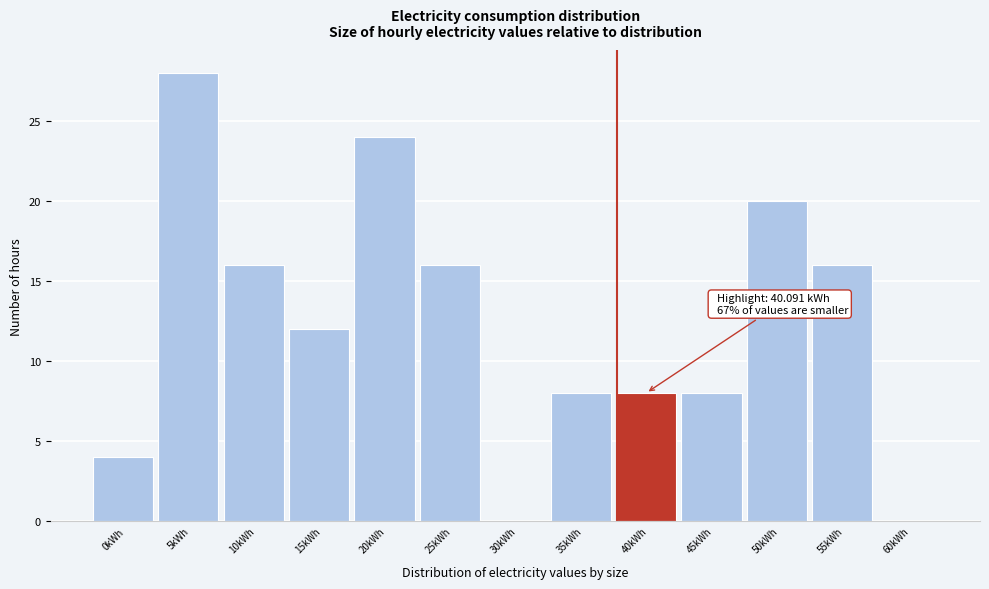

Reading right to left, what are all the values shown in this chart?

60kWh=0	55kWh=16	50kWh=20	45kWh=8	40kWh=8	35kWh=8	30kWh=0	25kWh=16	20kWh=24	15kWh=12	10kWh=16	5kWh=28	0kWh=4